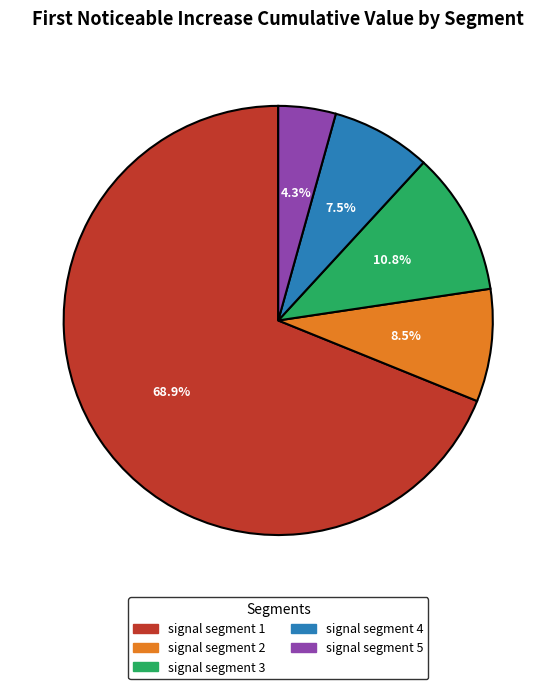

What is the total percentage of signal segment 1 and signal segment 2?

77.4%